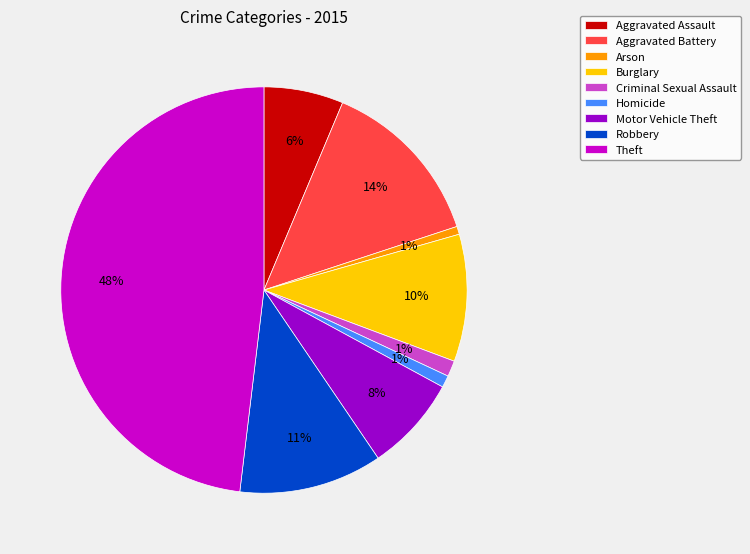

To the nearest percent, what percentage of the pie is Criminal Sexual Assault?

1%